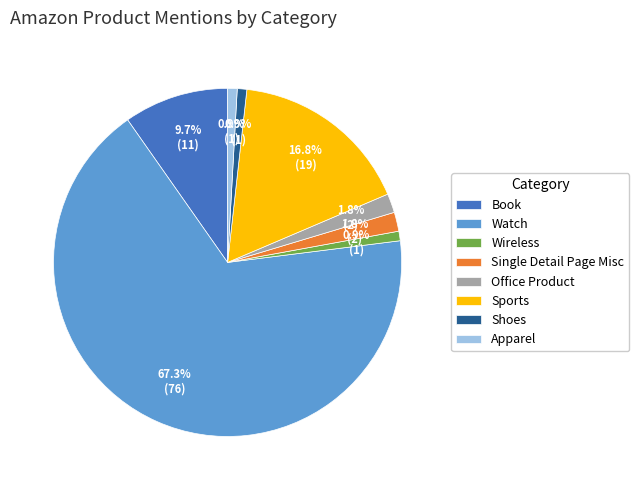

Count the number of slices in the pie.

8